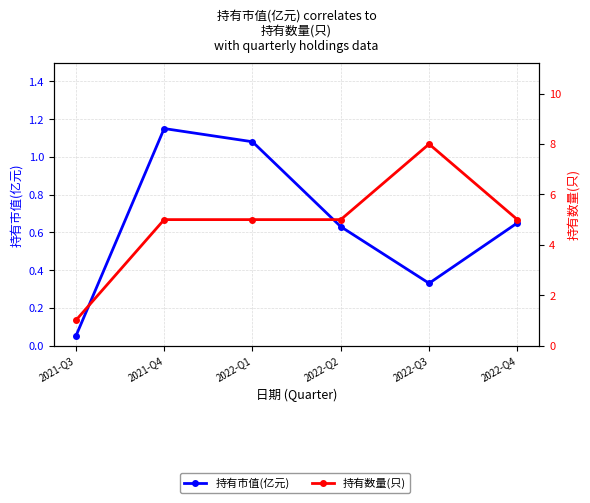

Is the value of 持有数量(只) at 2022-Q1 greater than the value of 持有市值(亿元) at 2021-Q3?

Yes